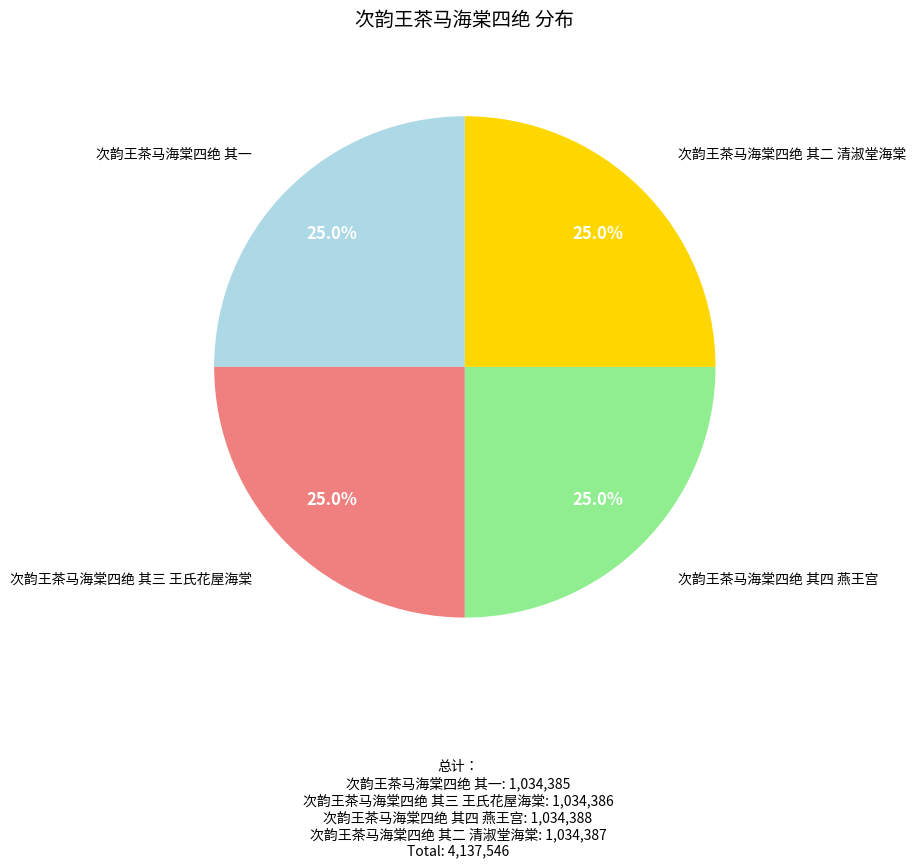

To the nearest percent, what portion does 次韵王茶马海棠四绝 其三 王氏花屋海棠 represent?

25%